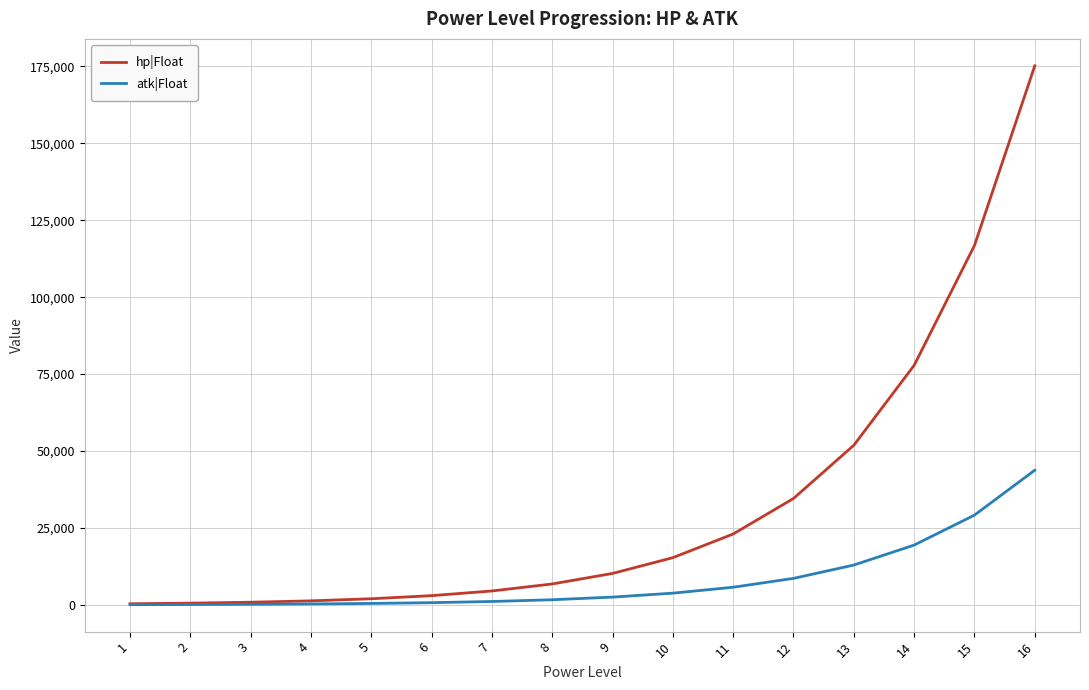

What is the sum of all atk|Float values?

131169